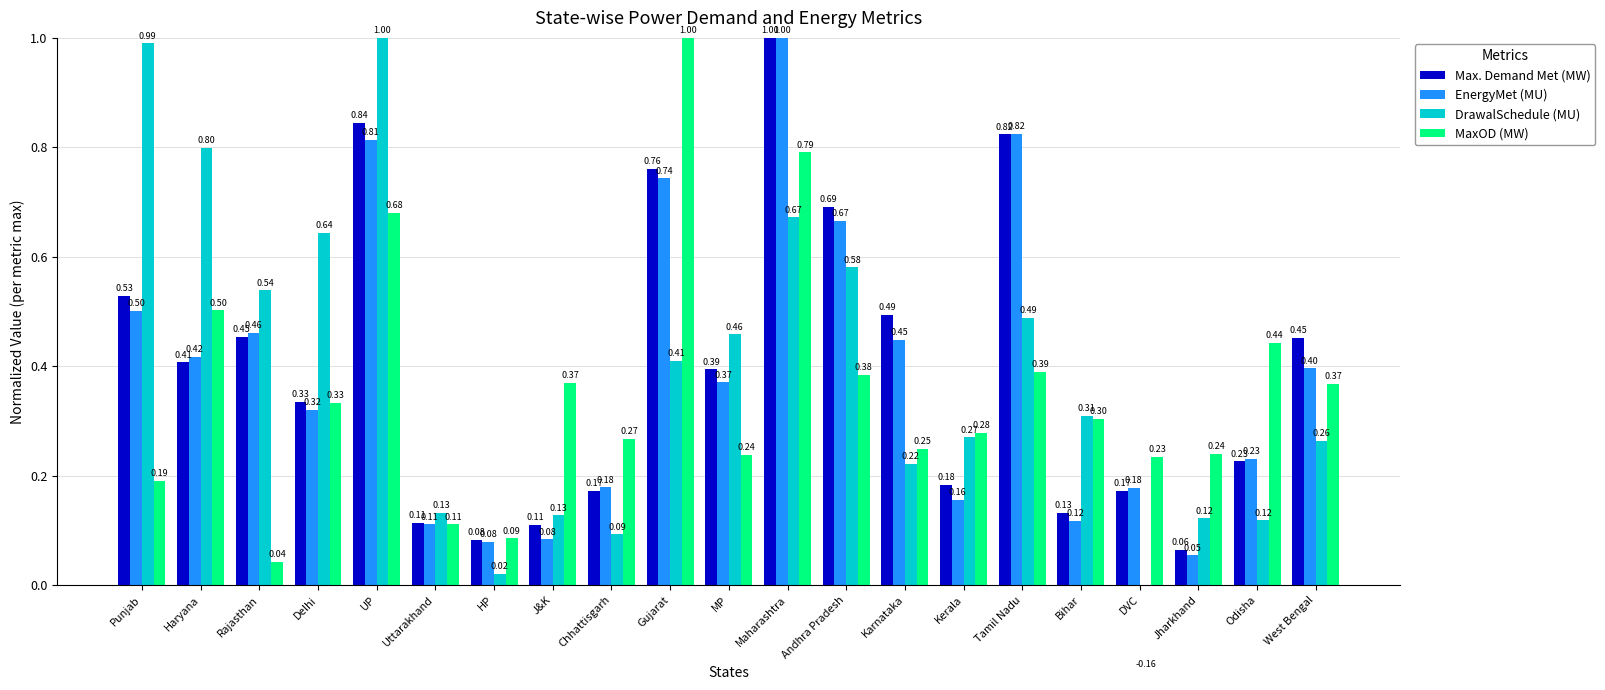

Between Punjab and Chhattisgarh, which is larger?

Punjab